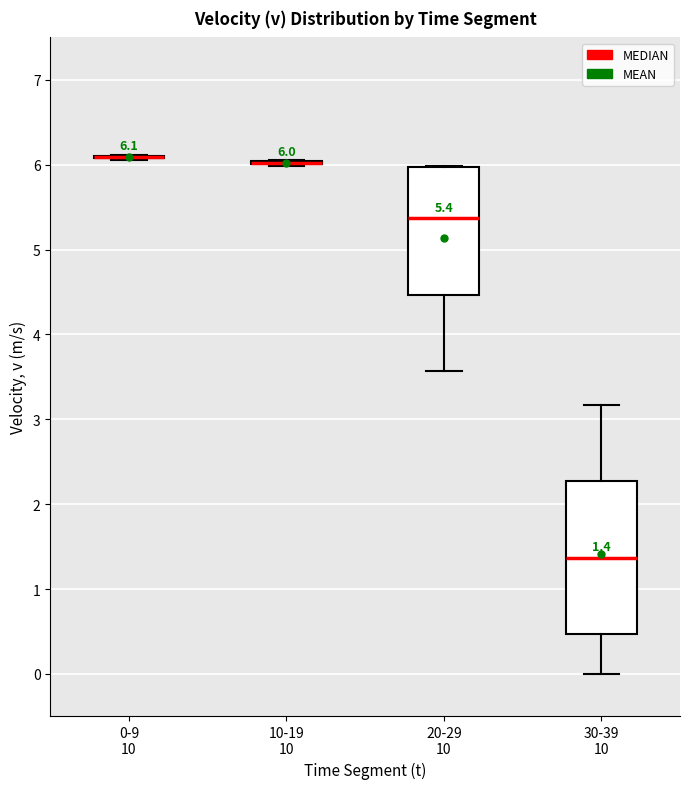

Comparing the boxes themselves (not the whiskers), which one is the tallest?

30-39 10